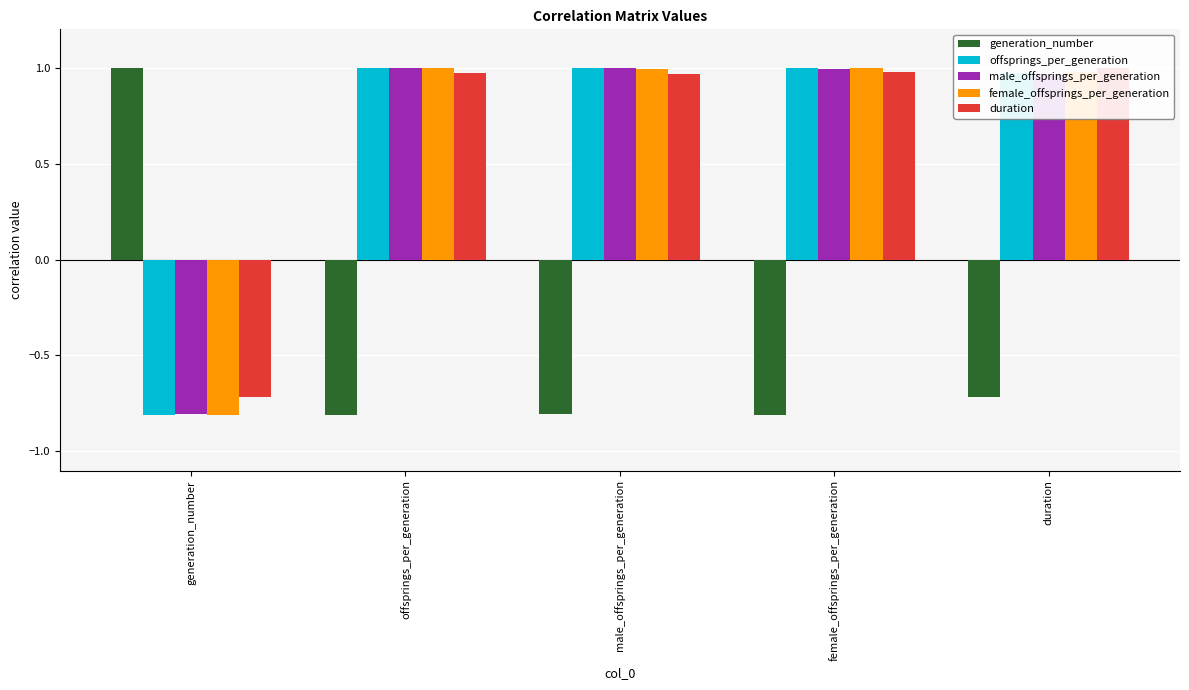

What are all the series names shown in the legend?

generation_number, offsprings_per_generation, male_offsprings_per_generation, female_offsprings_per_generation, duration